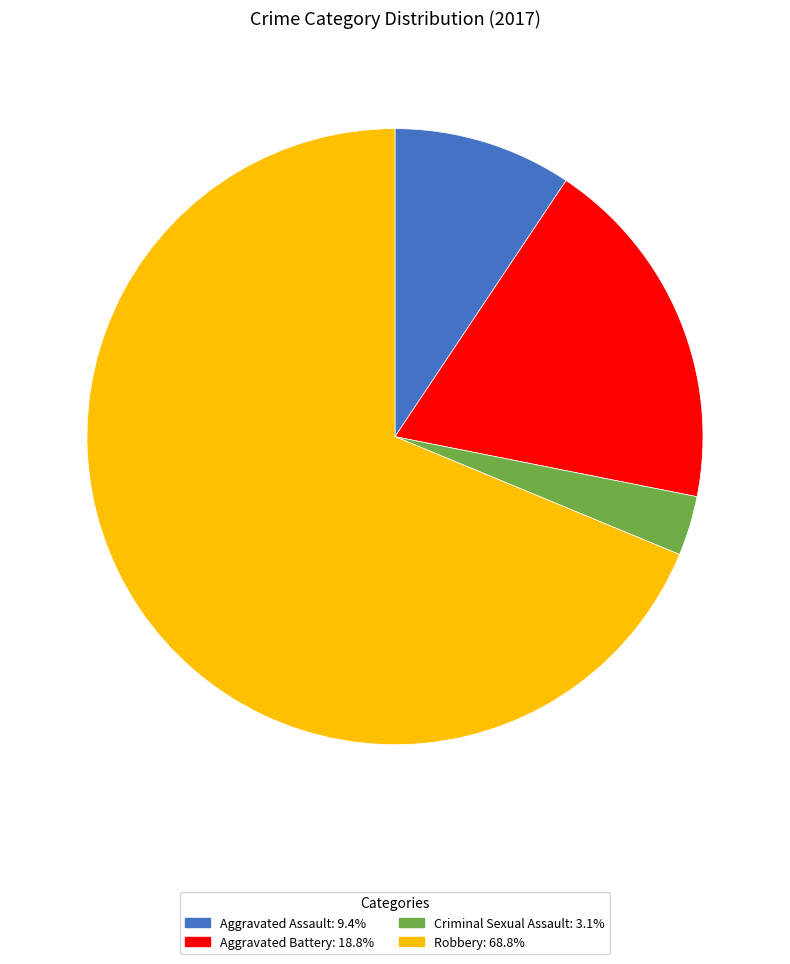

Which has a higher value, Aggravated Battery or Criminal Sexual Assault?

Aggravated Battery